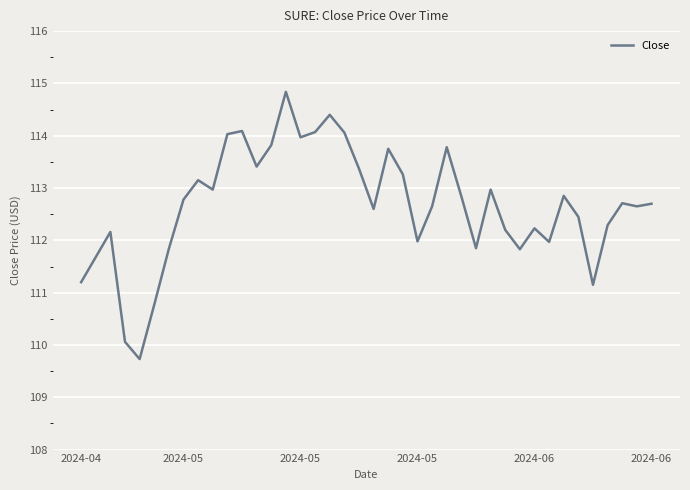

What is the difference between the maximum and minimum values?

5.1